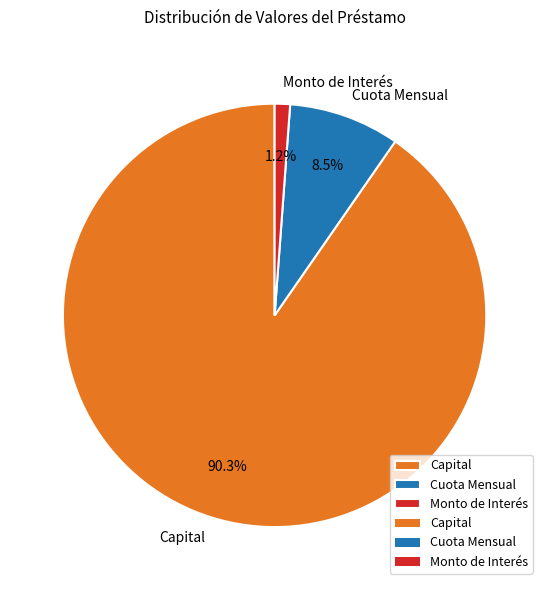

To the nearest percent, what is the combined percentage of Capital and Monto de Interés?

92%